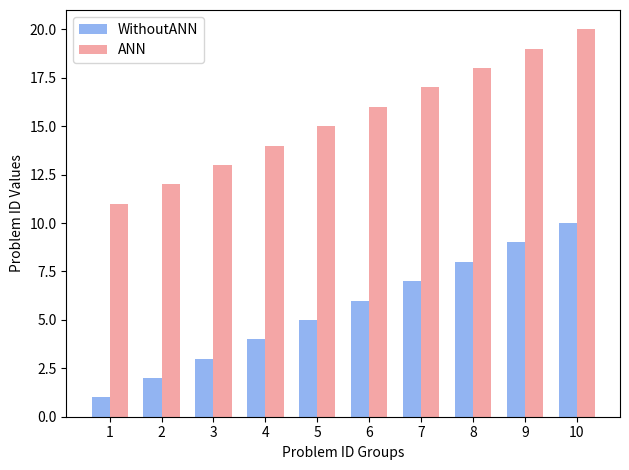

Rank the series by their average value, from highest to lowest.

ANN, WithoutANN